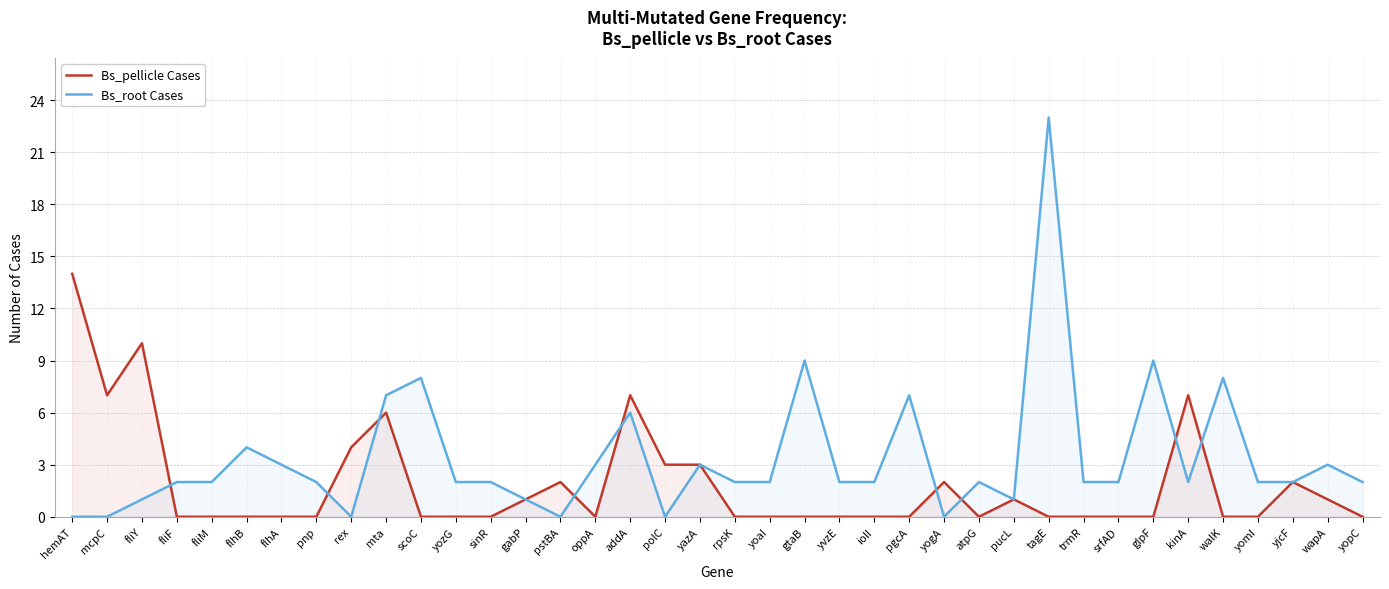

At which label does Bs_root Cases first exceed 2?

flhB